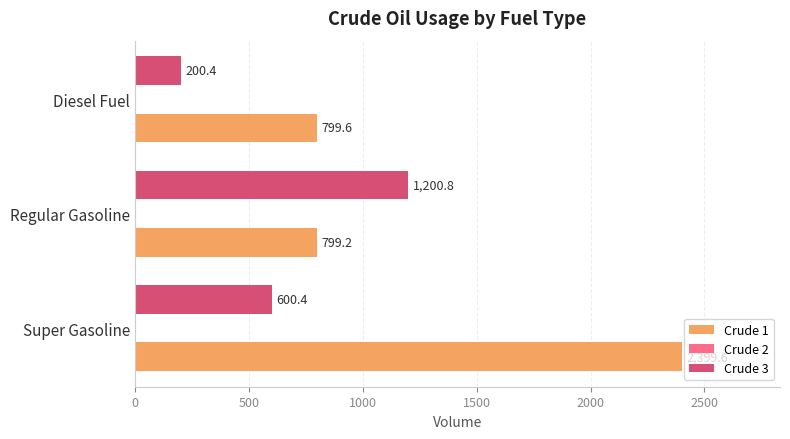

Which series has the largest total across all categories?

Crude 1